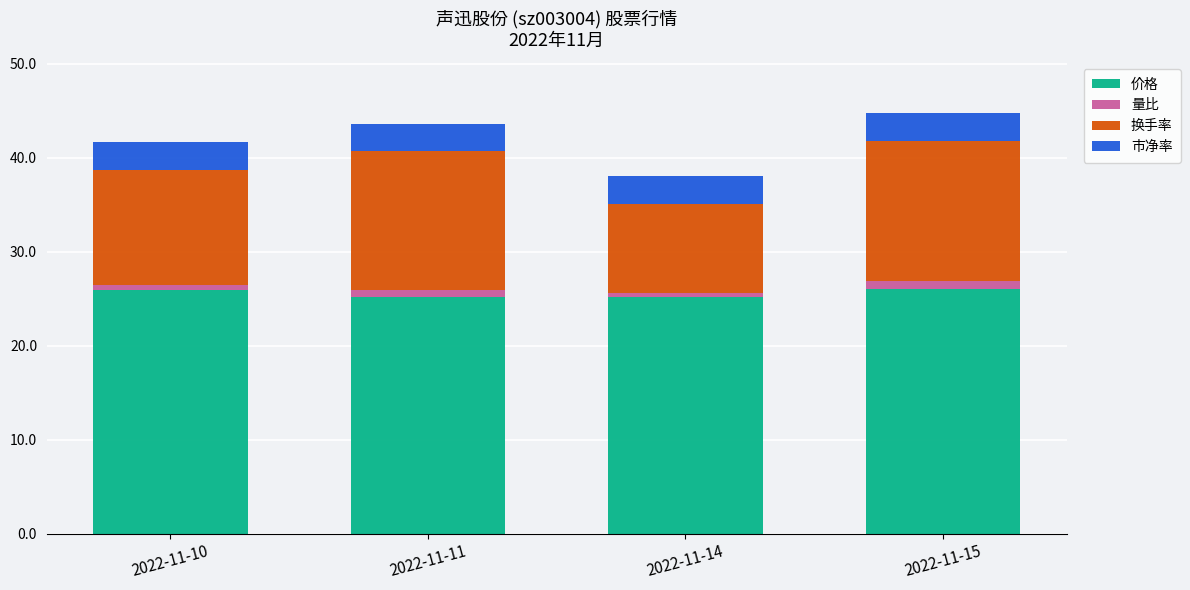

The value of 价格 at 2022-11-14 is 25.2. True or false?

True